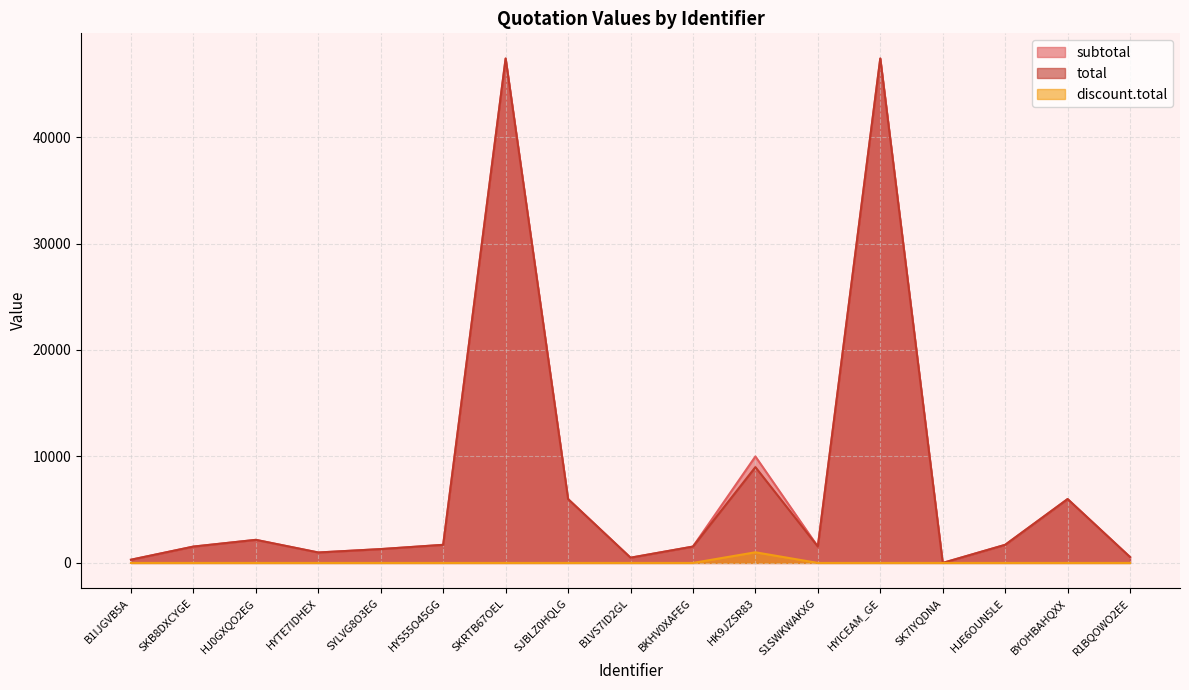

Between B1IJGVB5A and SK7IYQDNA, which series saw the biggest shift?

subtotal